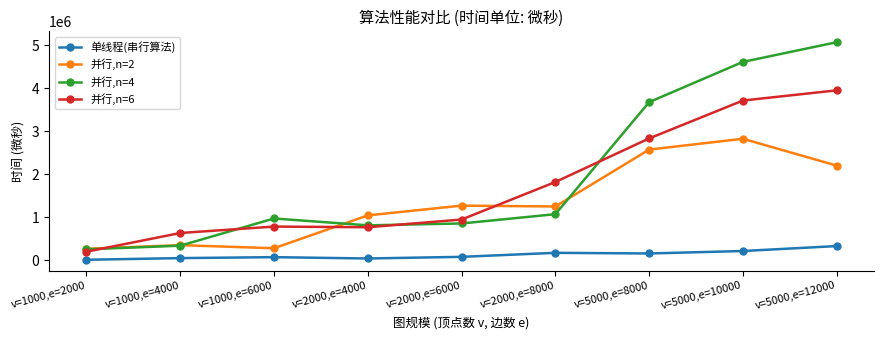

What is the value of the 并行,n=2 point at the 1st from the left?

265911